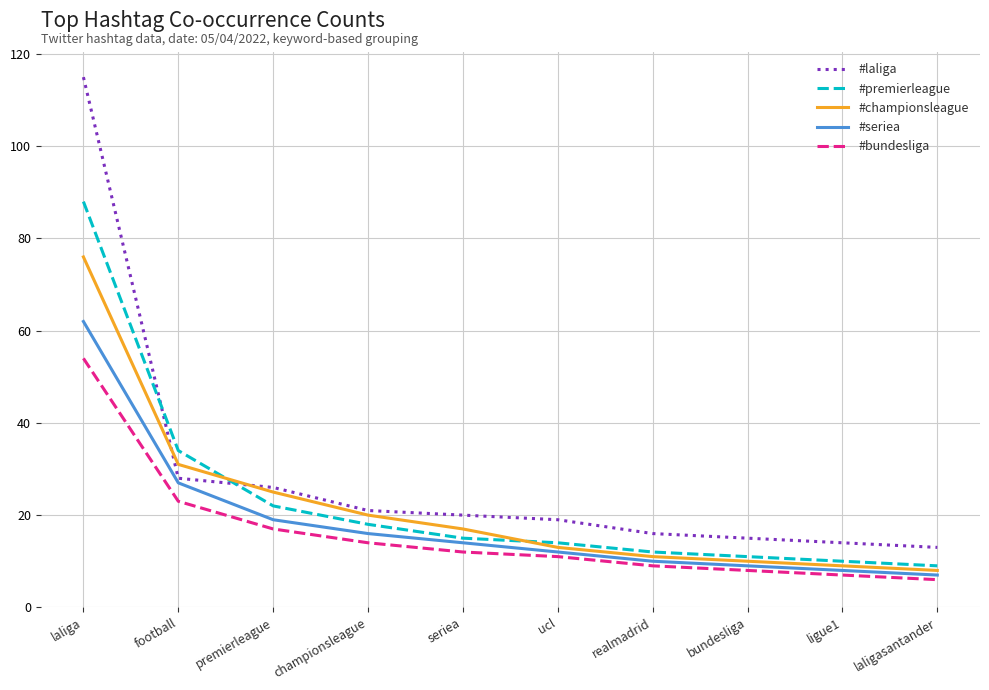

True or false: #laliga has a value of 21 at championsleague.

True